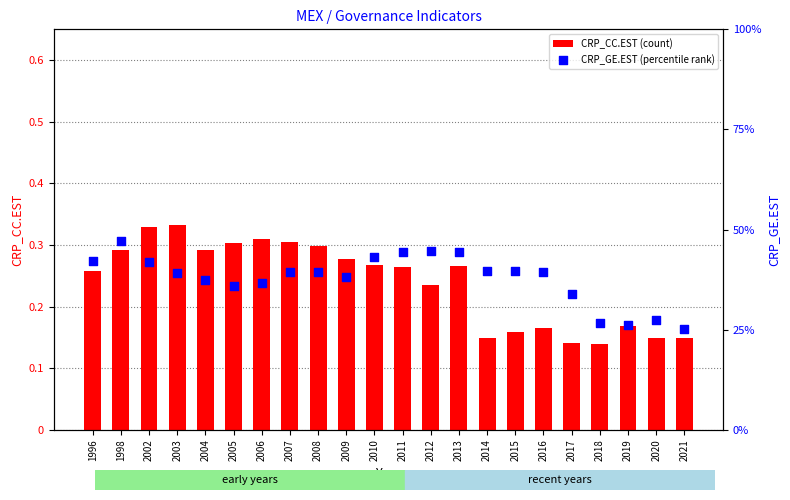

Which series has the largest Y range (max minus min)?

CRP_GE.EST (percentile rank)